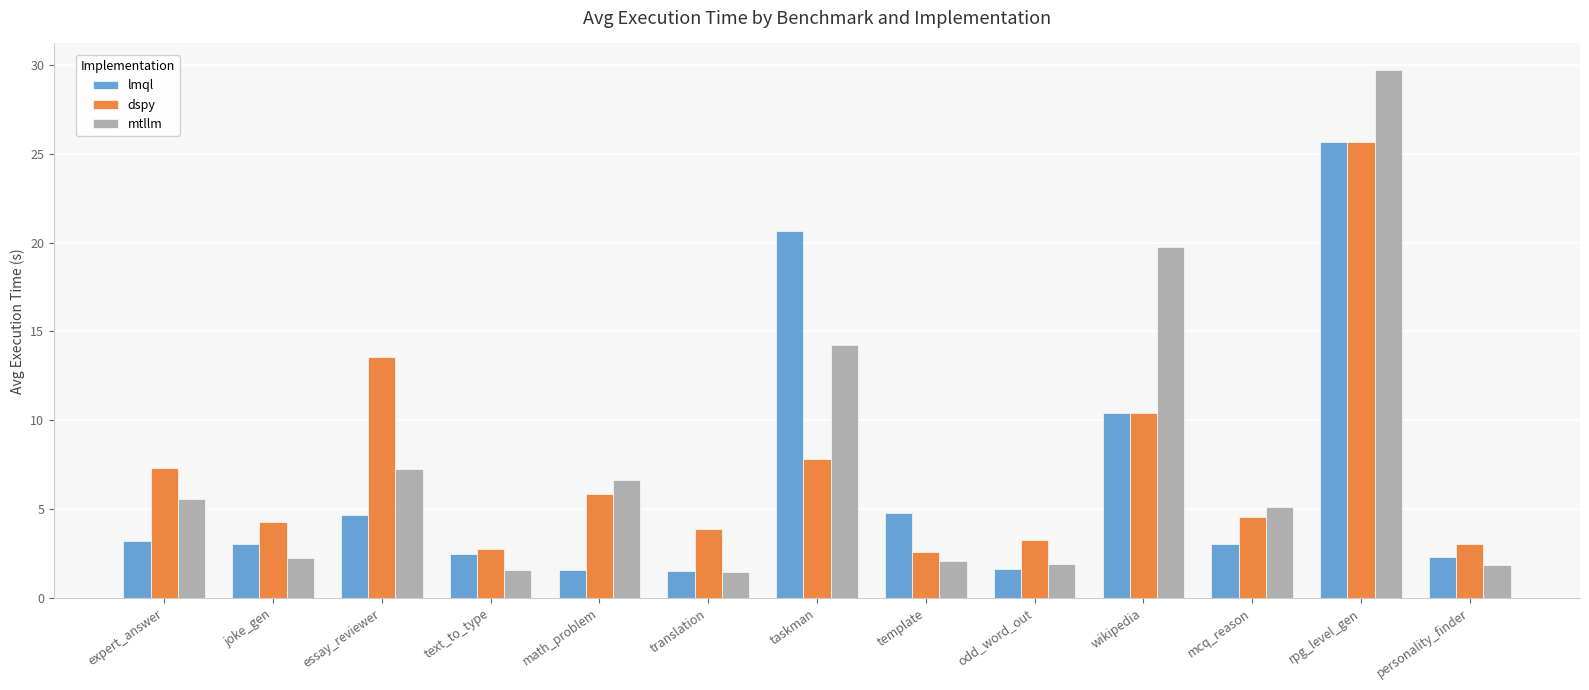

What is the difference between the highest and lowest values at template?

2.7